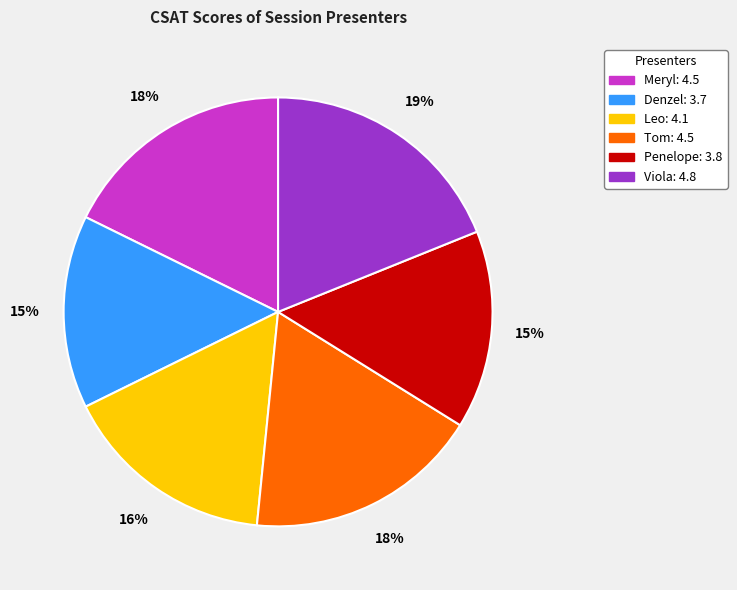

The Leo slice represents 16% of the pie. True or false?

True